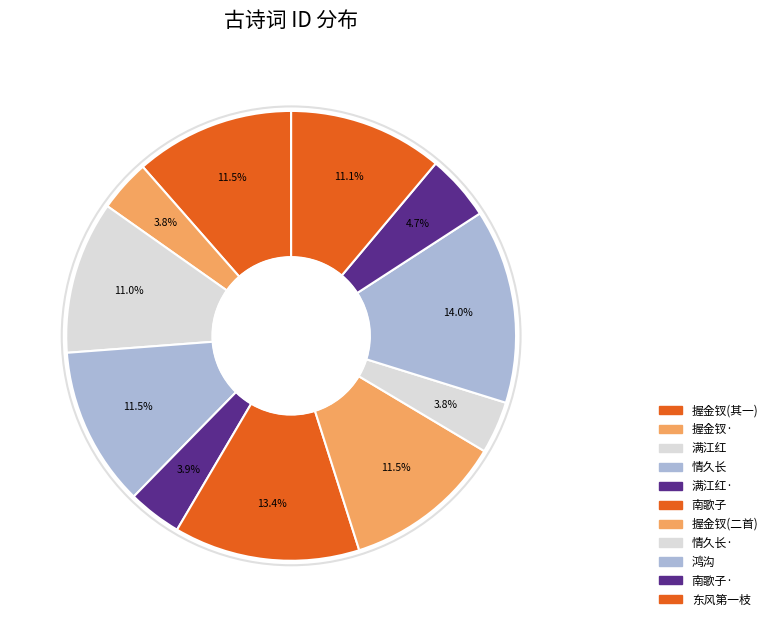

To the nearest percent, what is the average slice percentage?

9%